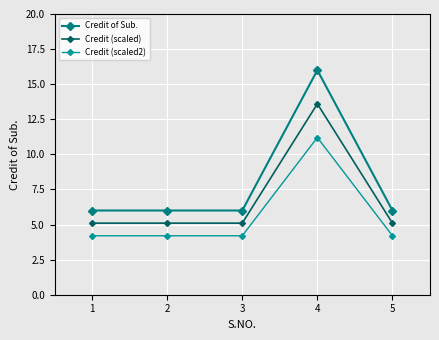

How many series are shown in this chart?

3